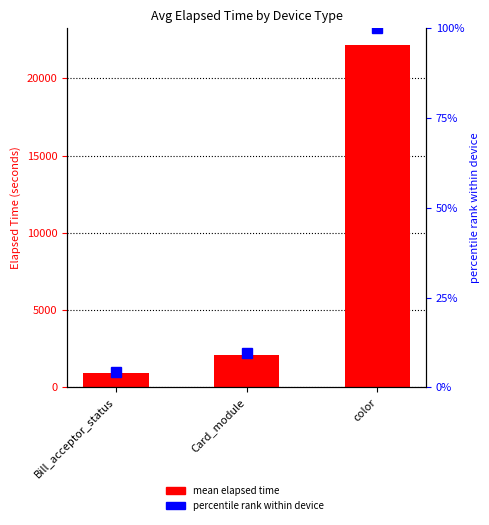

How many groups of bars are there?

3